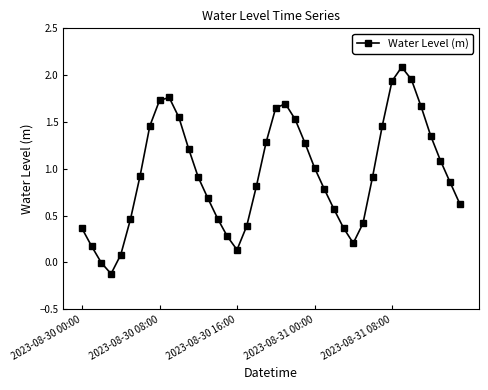

Does the chart display data point markers on the line(s)?

Yes